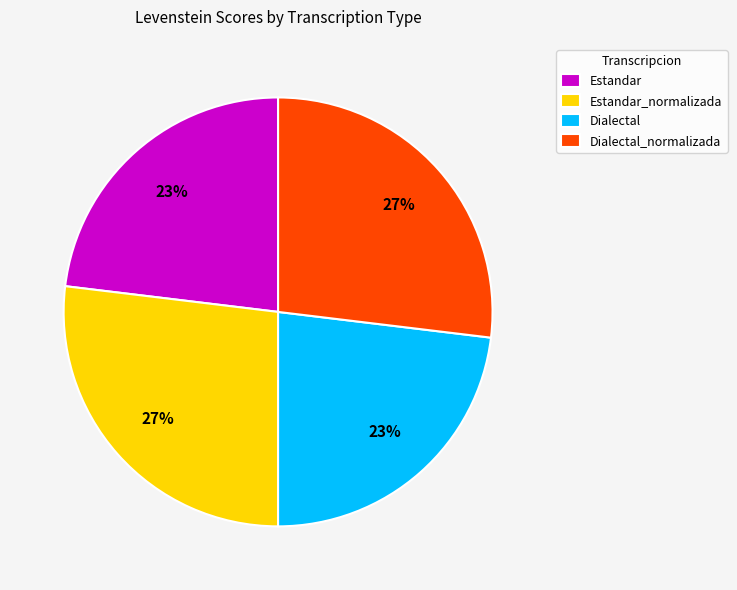

To the nearest percent, what is the difference between the largest and smallest slice percentages?

4%